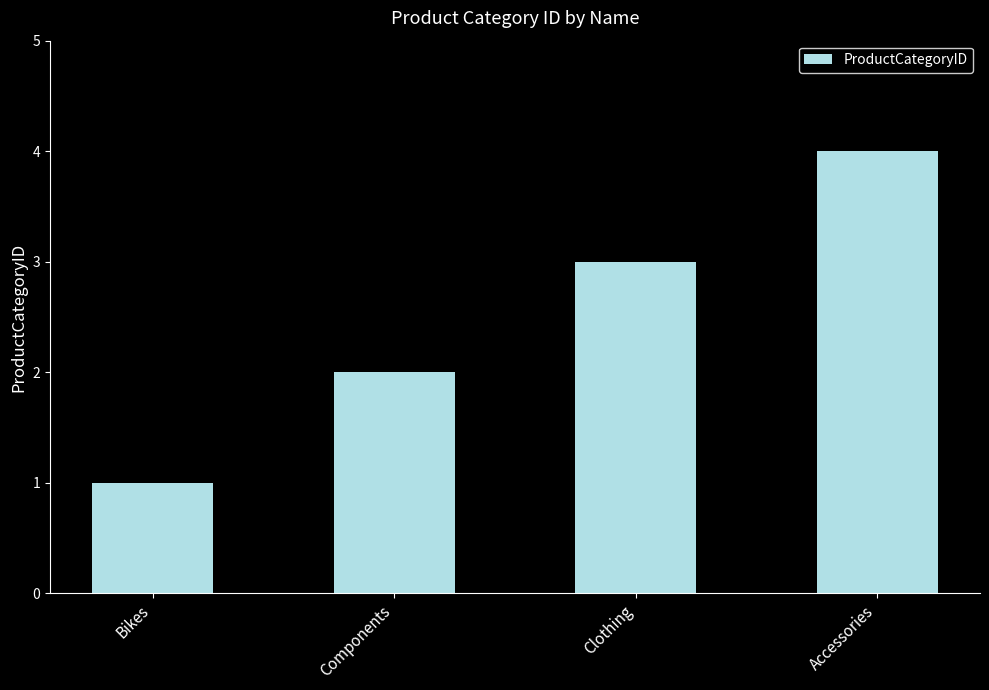

Does the chart contain any negative values?

No